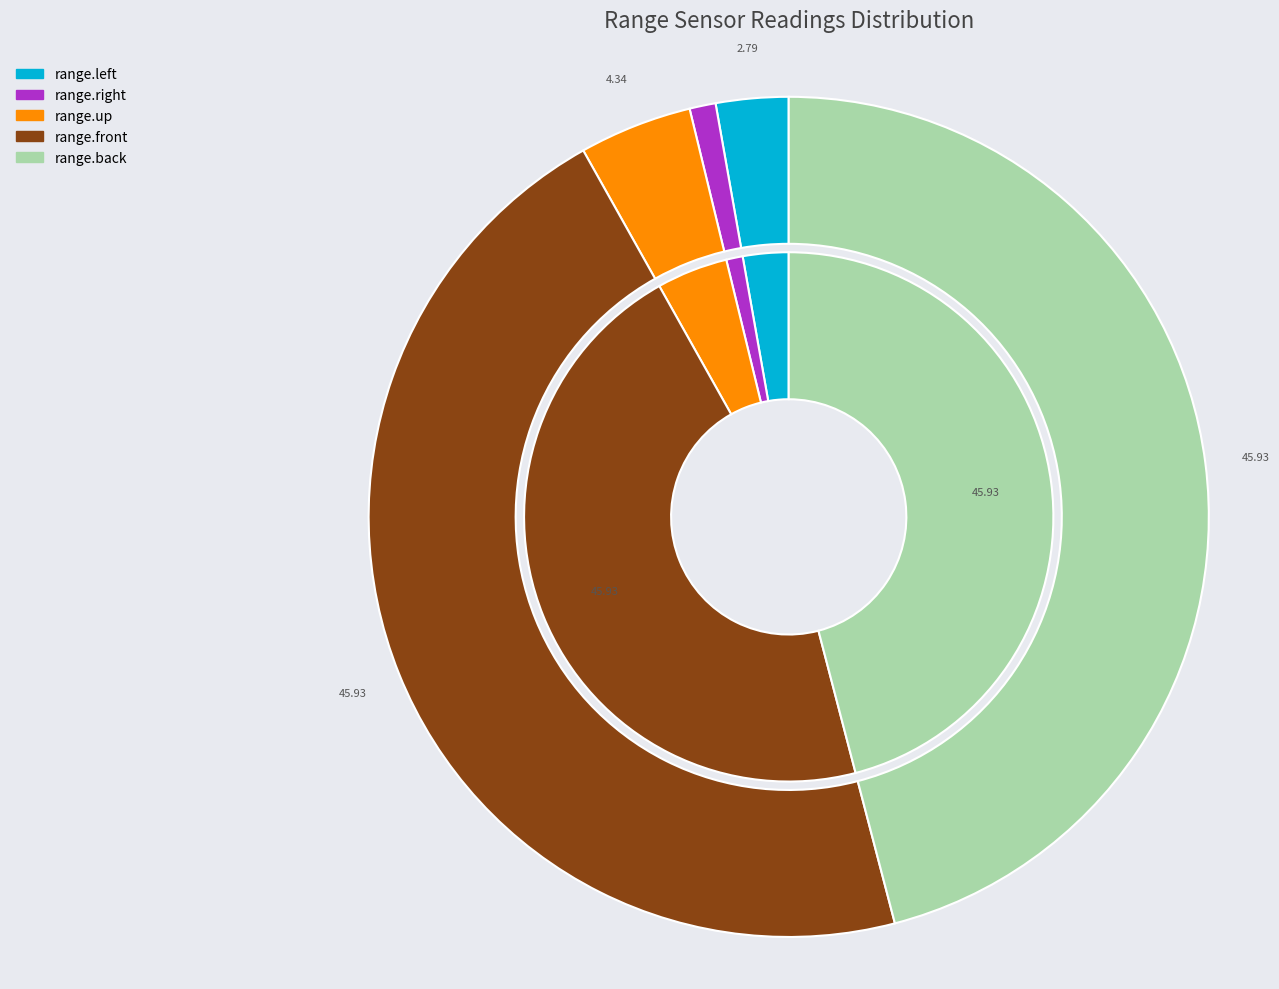

Count the number of slices in the pie.

5